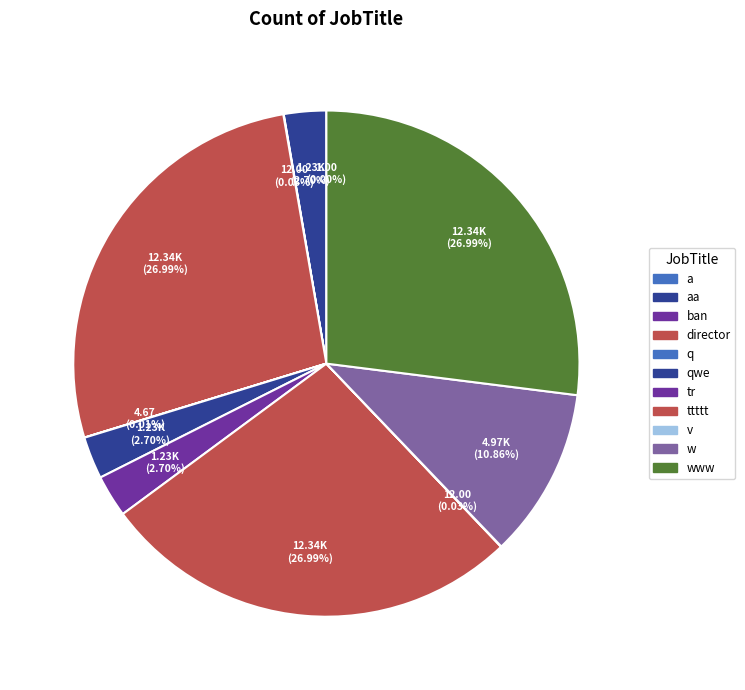

Is there any slice that represents more than half of the pie?

No